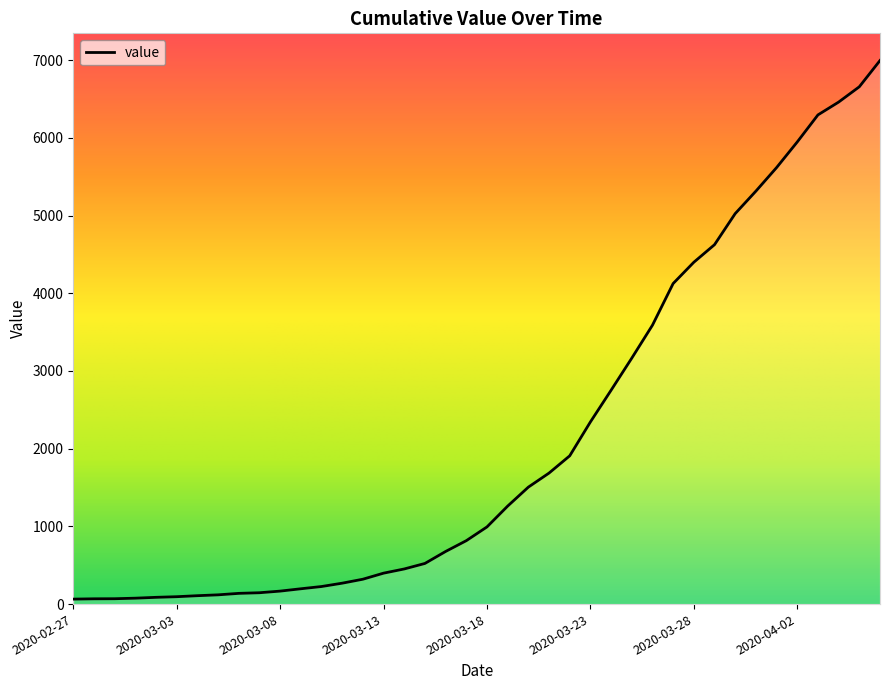

What is the maximum value shown in the chart?

6995